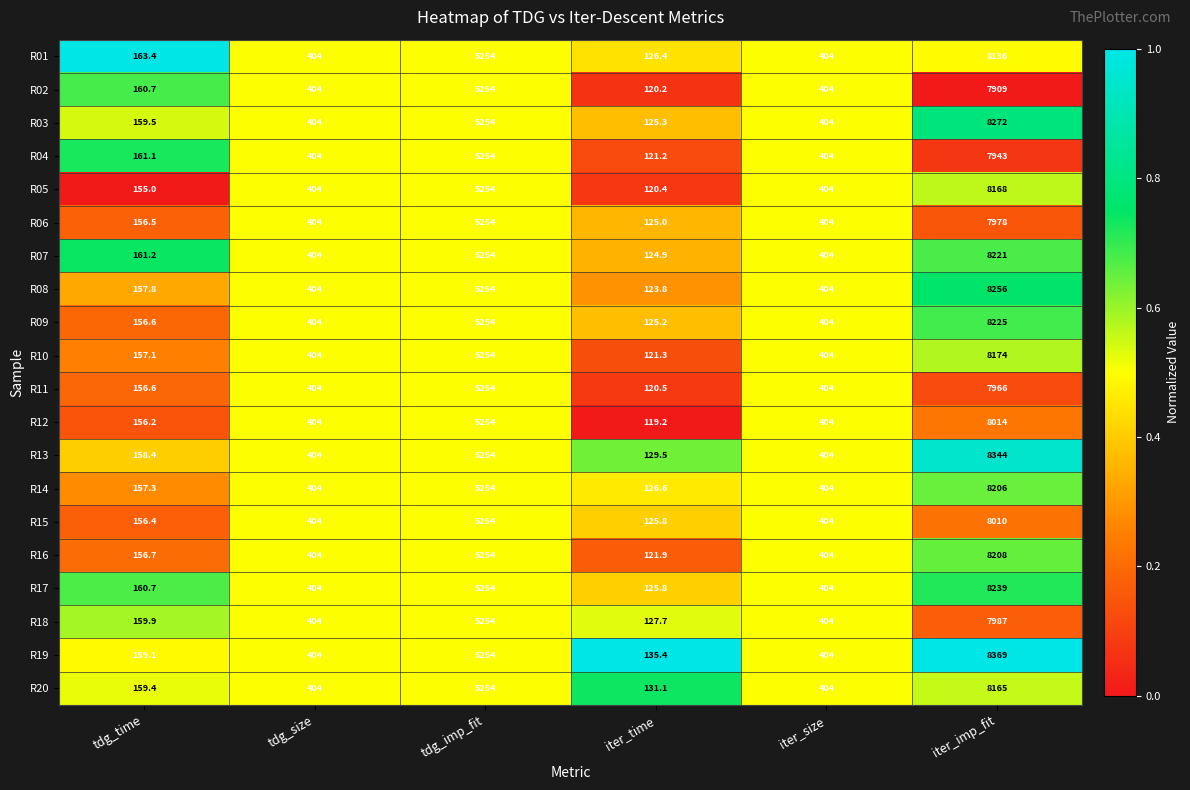

The R09 series shows 404.0 at iter_size. True or false?

True